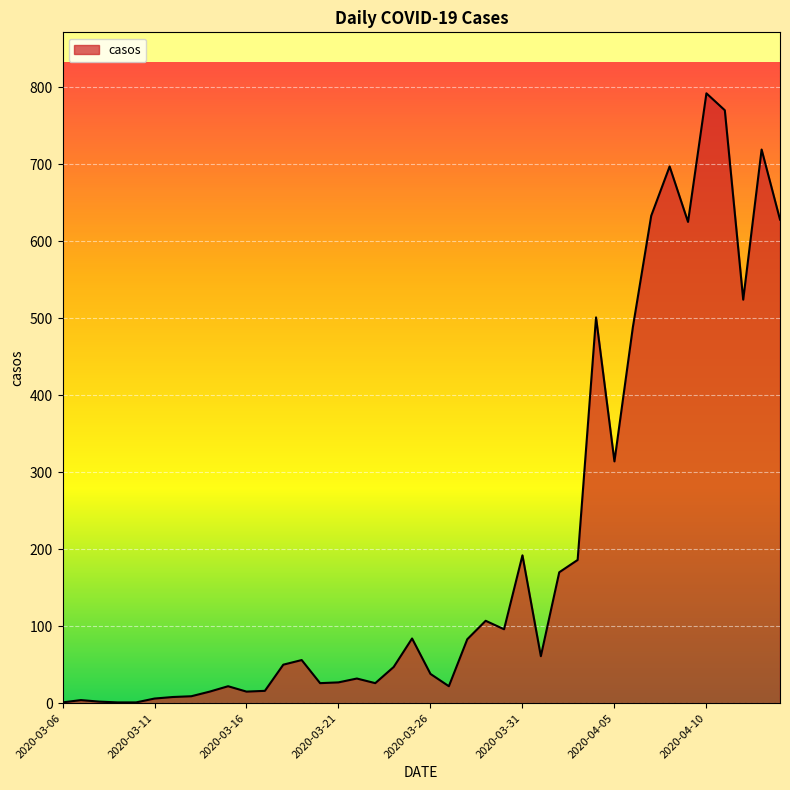

What is the difference between the maximum and second lowest values?

791